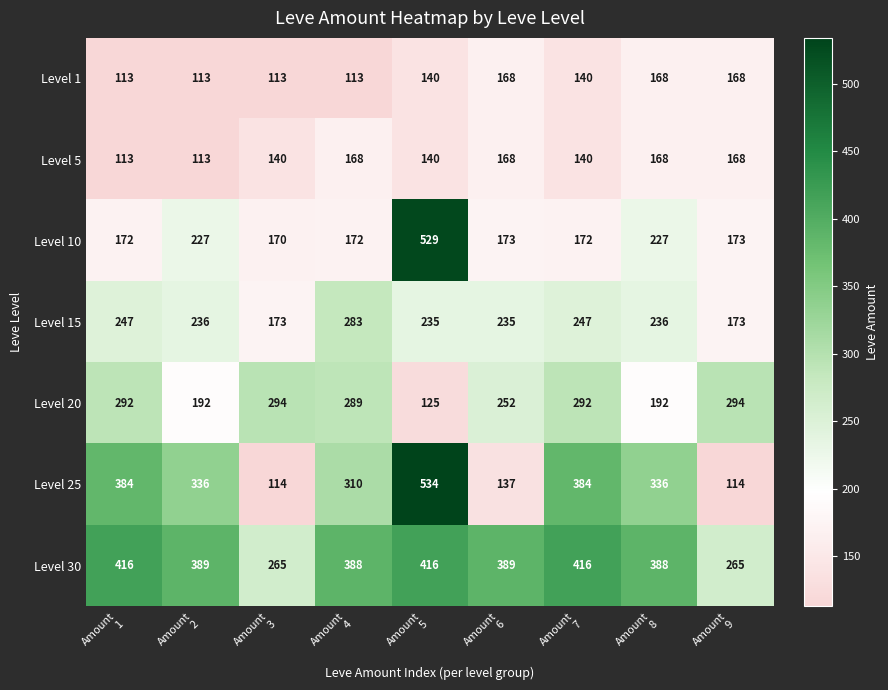

Which series has the largest range (max minus min)?

Level 25